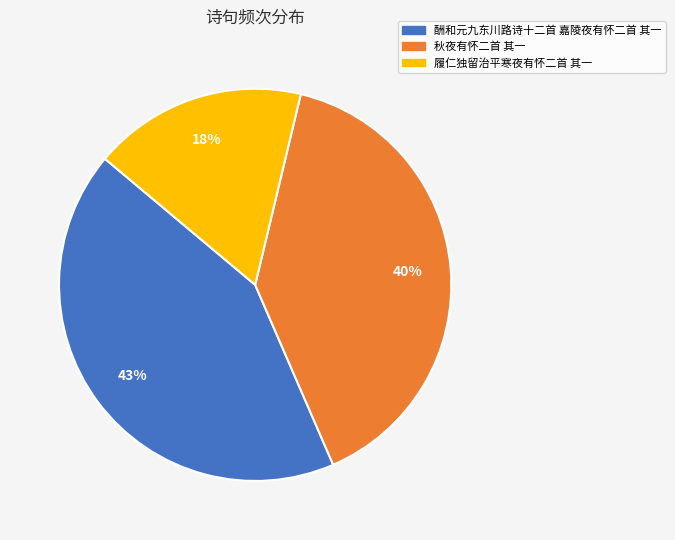

To the nearest percent, what percentage of the pie is 酬和元九东川路诗十二首 嘉陵夜有怀二首 其一?

43%